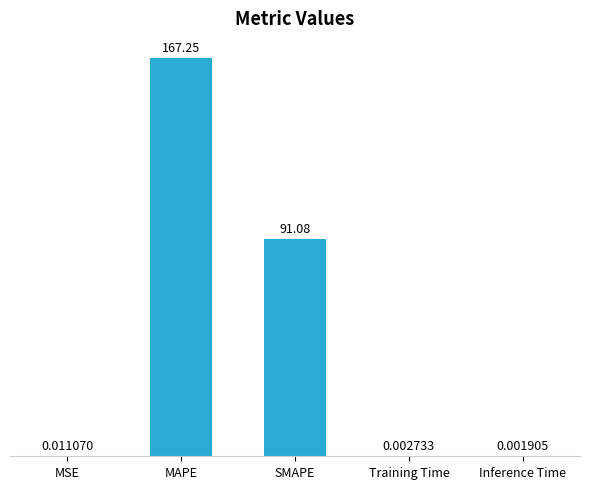

Does the chart contain stacked bars?

No